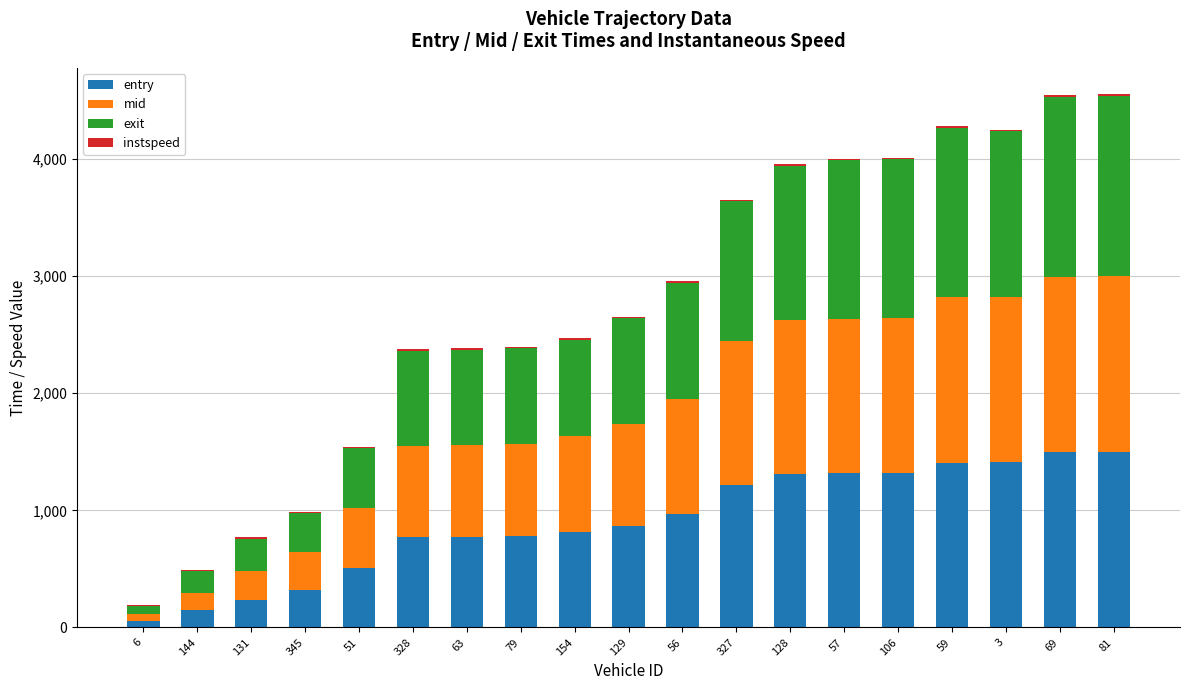

What is the sum of all entry values?

17242.2